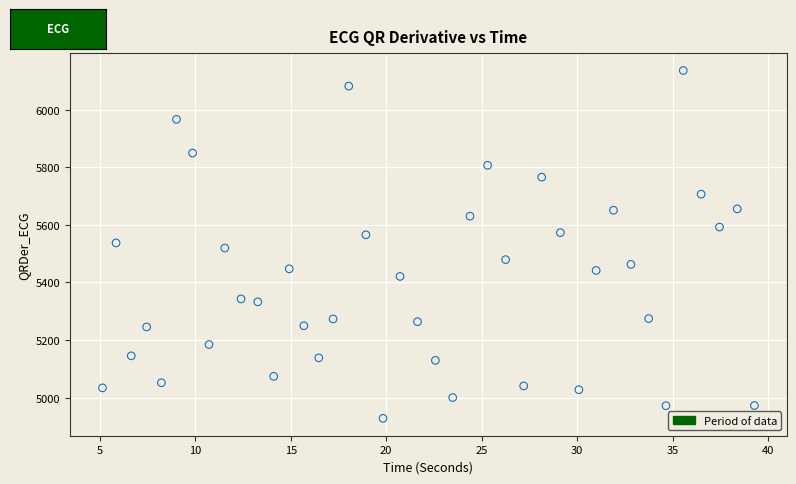

What is the range of X values (max minus min)?

34.1